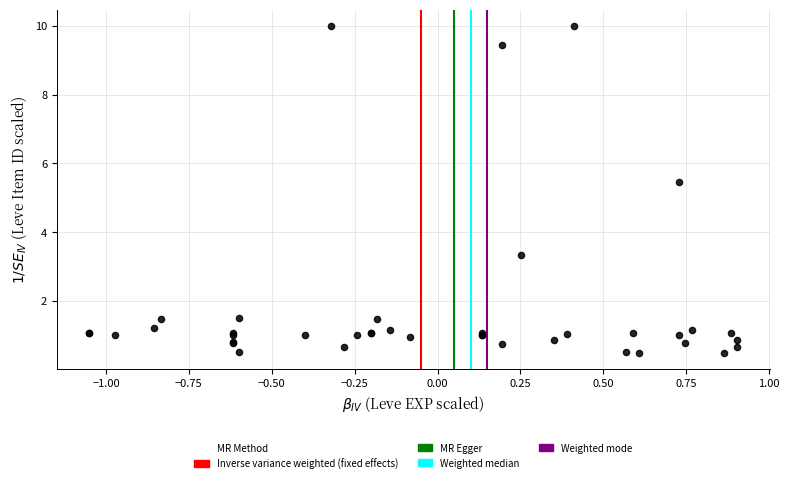

What Y value in the scatter plot is closest to 5?

5.5